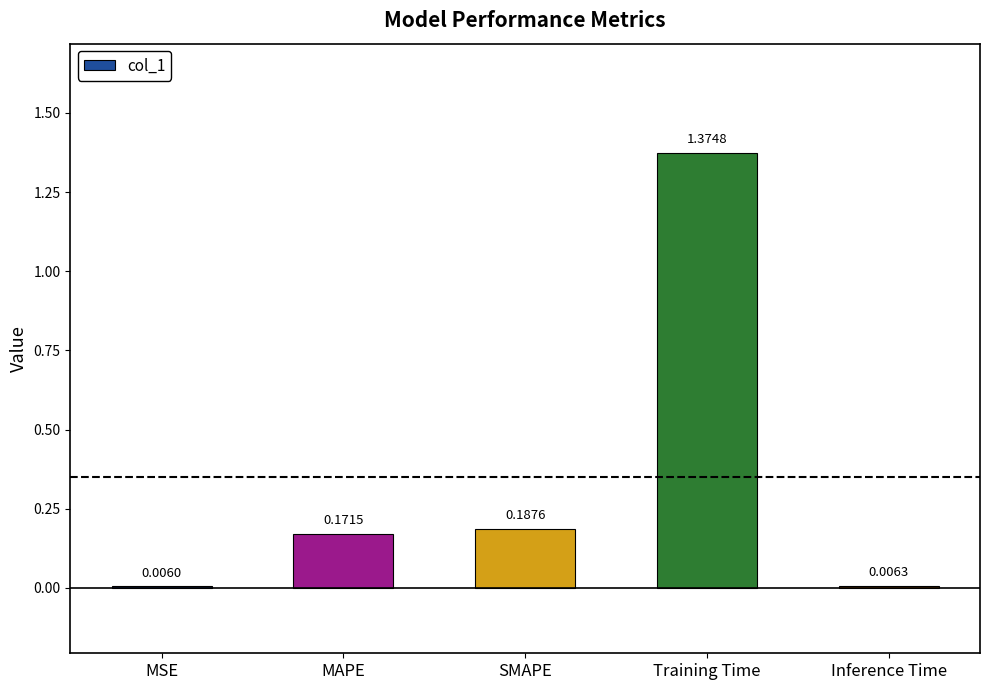

What is the sum of all values?

1.7